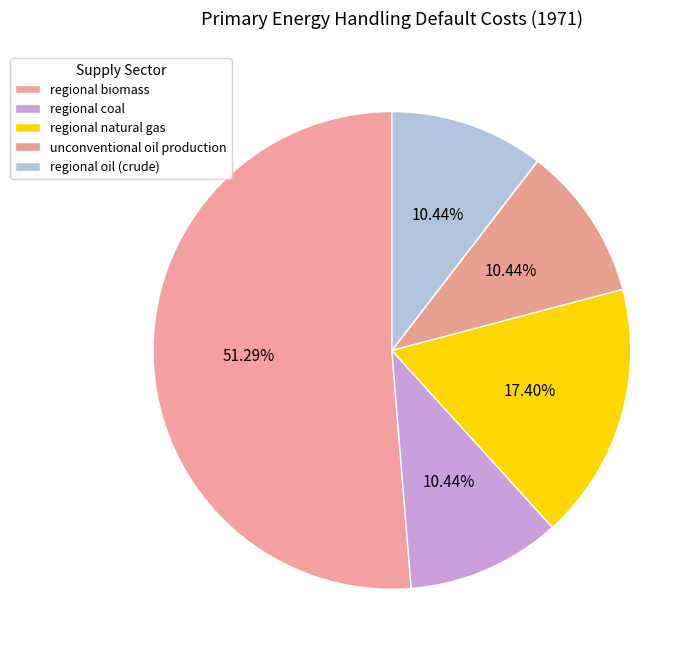

Is the sum of regional biomass and regional coal greater than half?

Yes